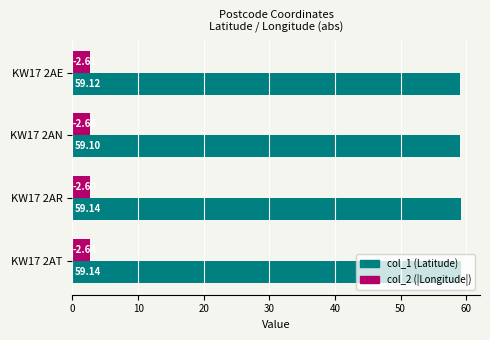

Which category has the lowest value across all series?

KW17 2AR